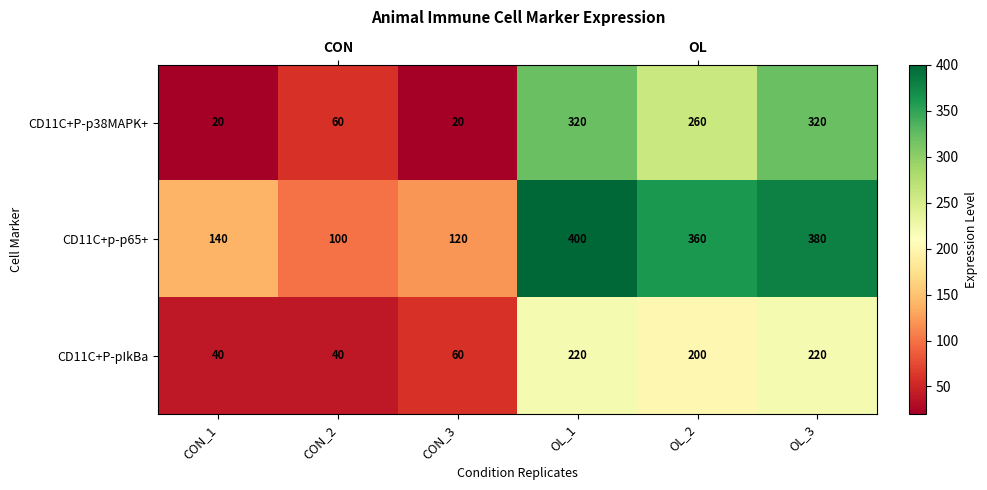

What is the sum of the CD11C+P-pIkBa values at CON_1 and CON_3?

100